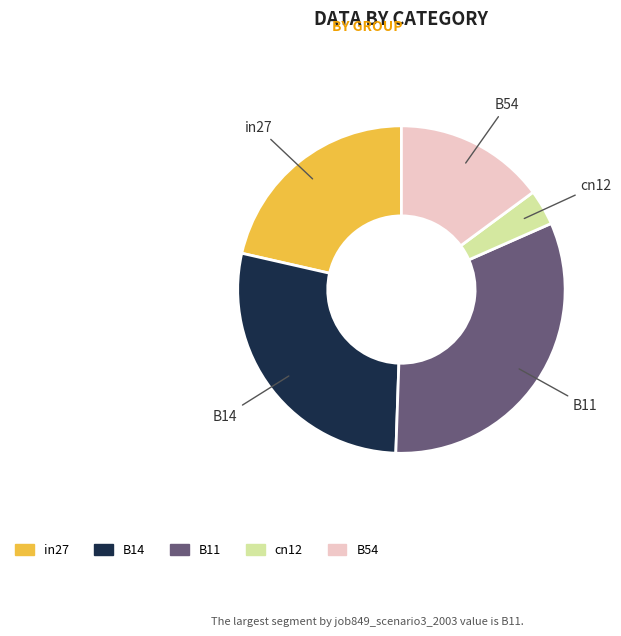

Does any single category account for the majority?

No